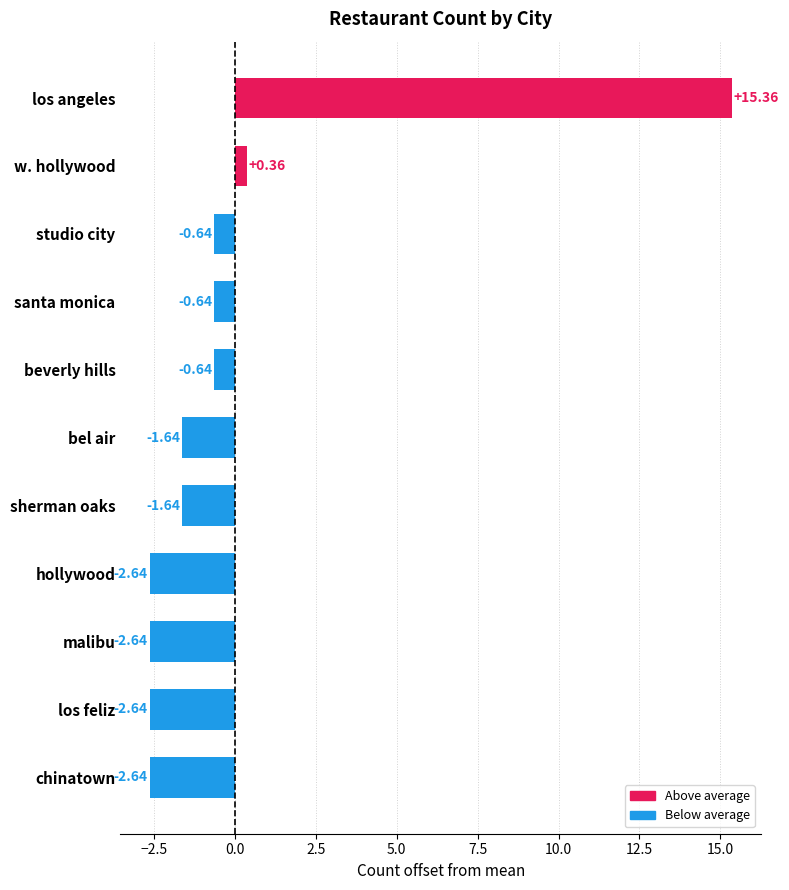

At which category does the chart reach its peak across all series?

los angeles